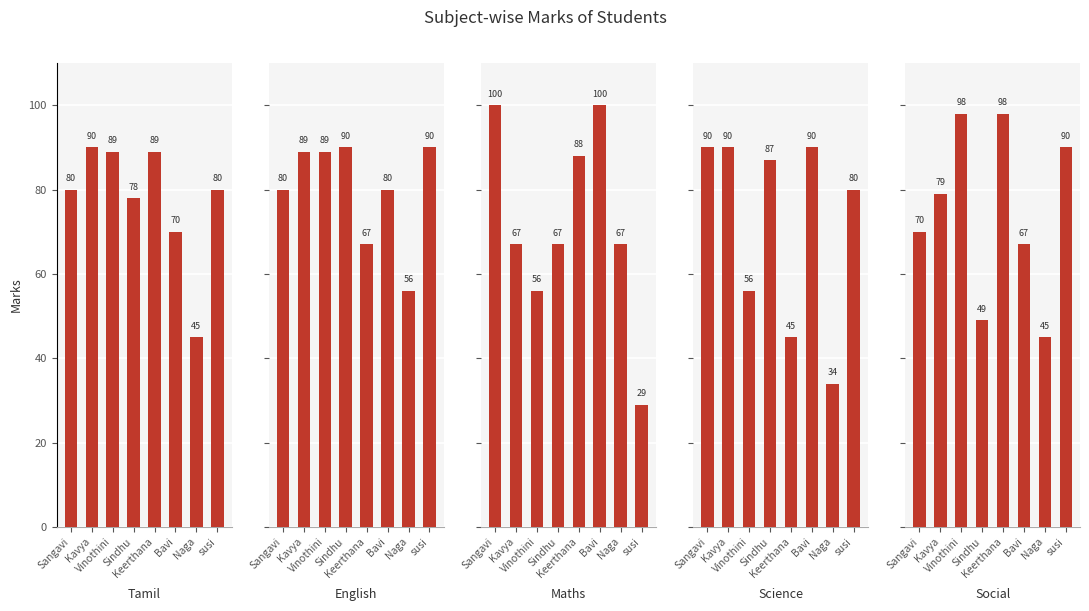

Is it true that Tamil equals 78 at Sindhu?

True